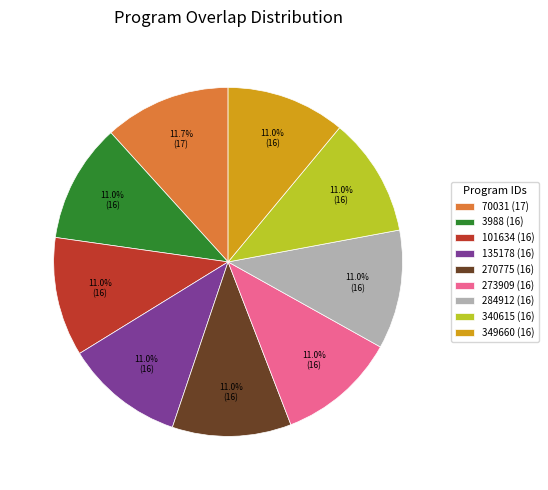

To the nearest percent, what portion does 340615 (16) represent?

11%